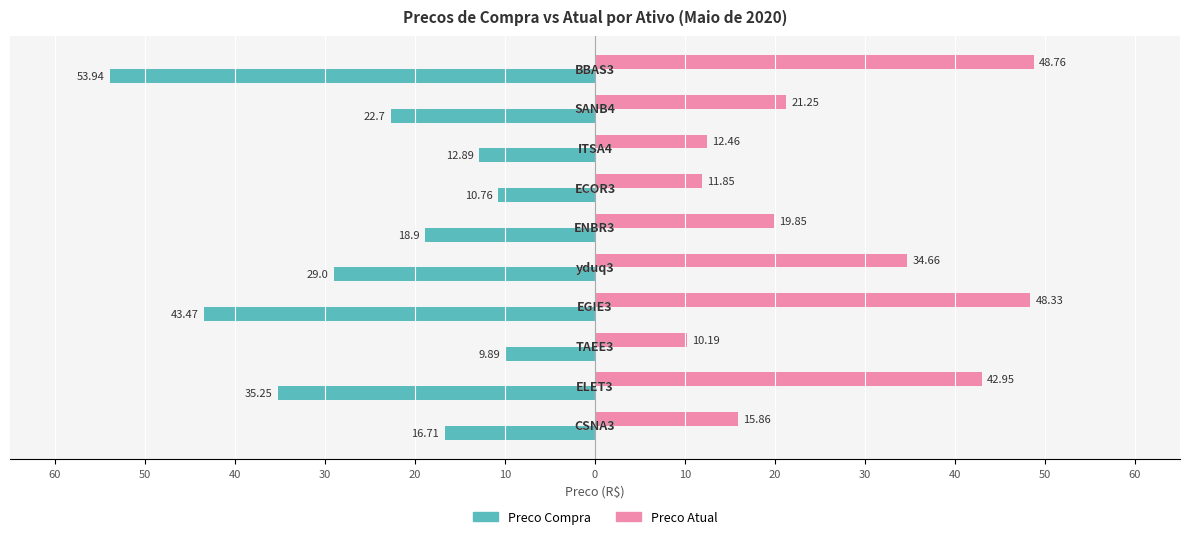

Which series has the largest total across all categories?

Preco Atual